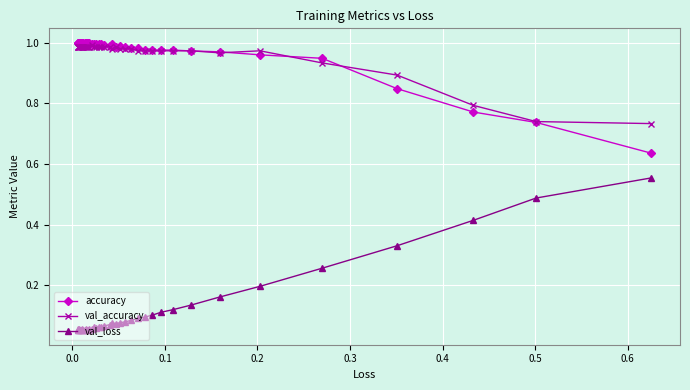

Which series has the largest range (max minus min)?

val_loss